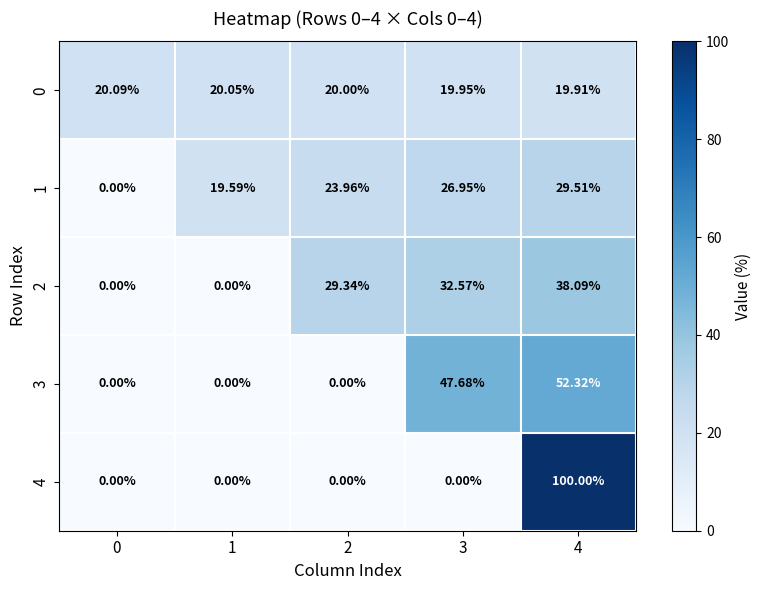

List the series in order of their peak value, lowest first.

0, 1, 2, 3, 4